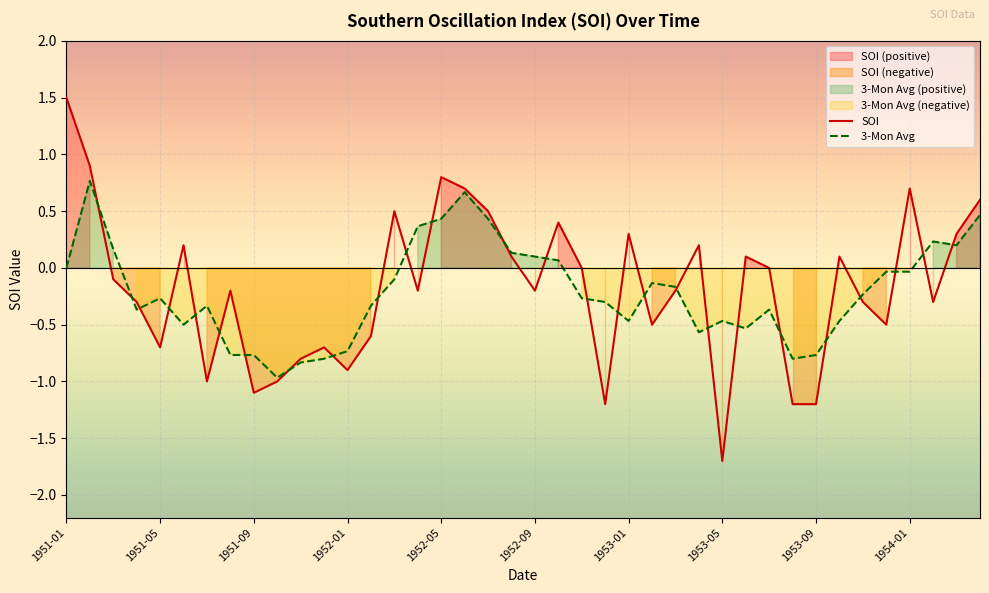

List the series in order of their overall mean, highest first.

SOI, 3-Mon Avg